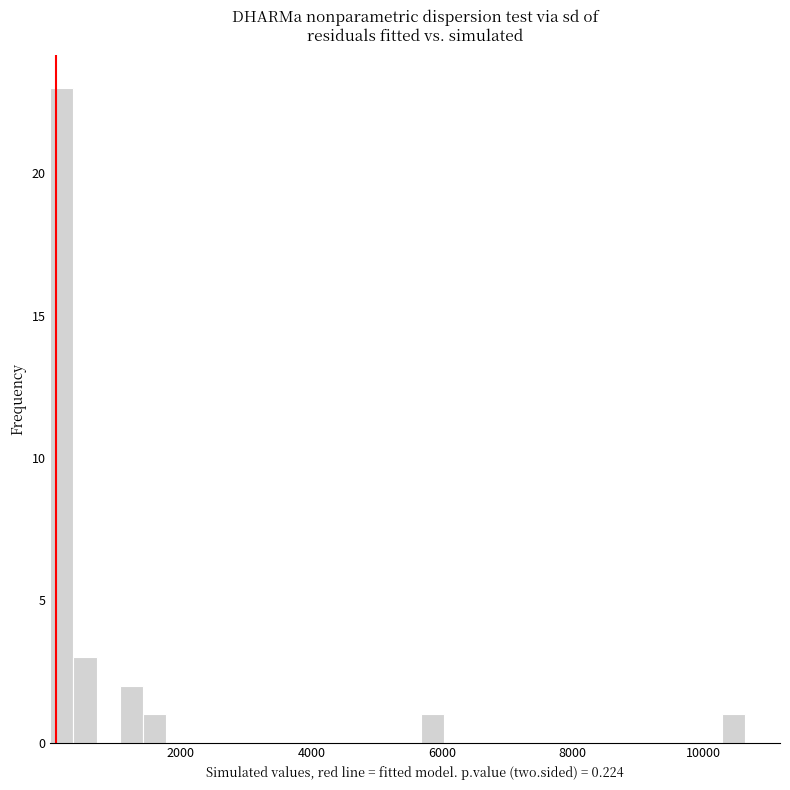

Around what value on the x-axis is the tallest bar? Give the approximate position of its centre, as read against the axis.

200